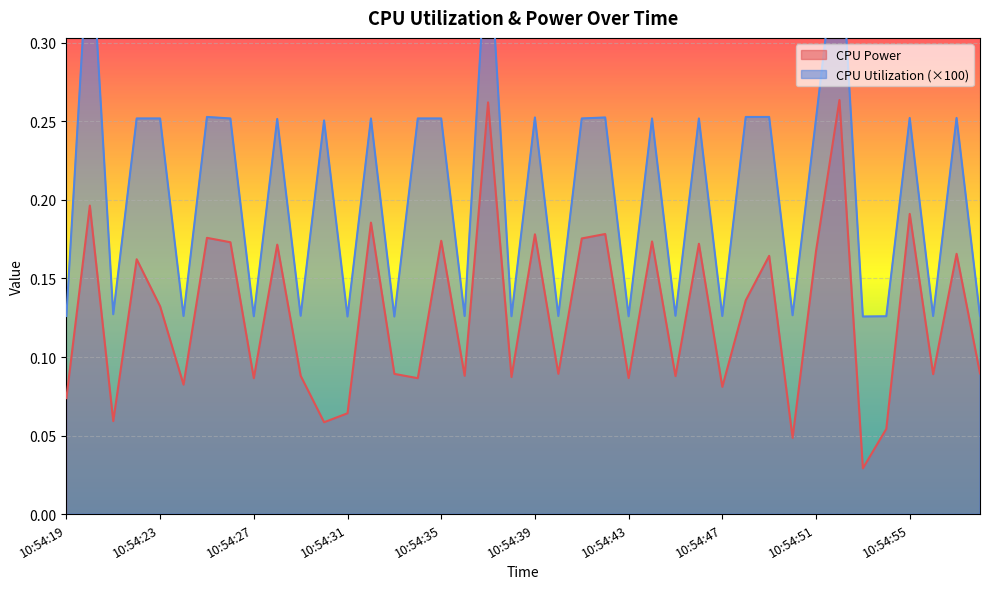

What is the maximum value shown in the chart?

0.4